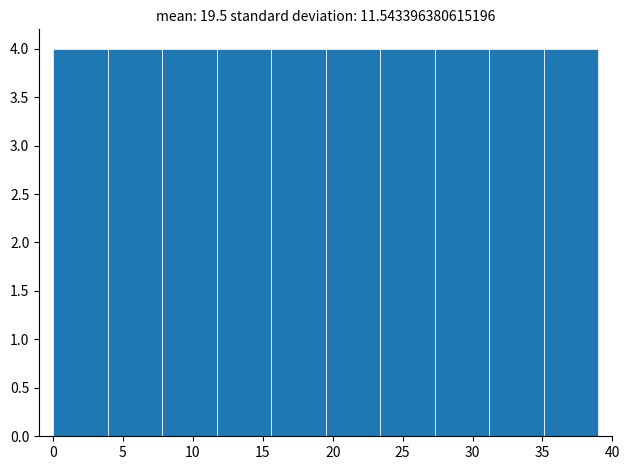

Reading left to right, transcribe this chart: for each bar, give the range it covers on the x-axis and its height. Neither the bar edges nor the heights are printed on the chart, so give them approximately, as read against the axes.

0.0 to 3.9: 4
3.9 to 7.8: 4
7.8 to 11.7: 4
11.7 to 15.6: 4
15.6 to 19.5: 4
19.5 to 23.4: 4
23.4 to 27.3: 4
27.3 to 31.2: 4
31.2 to 35.1: 4
35.1 to 39.0: 4